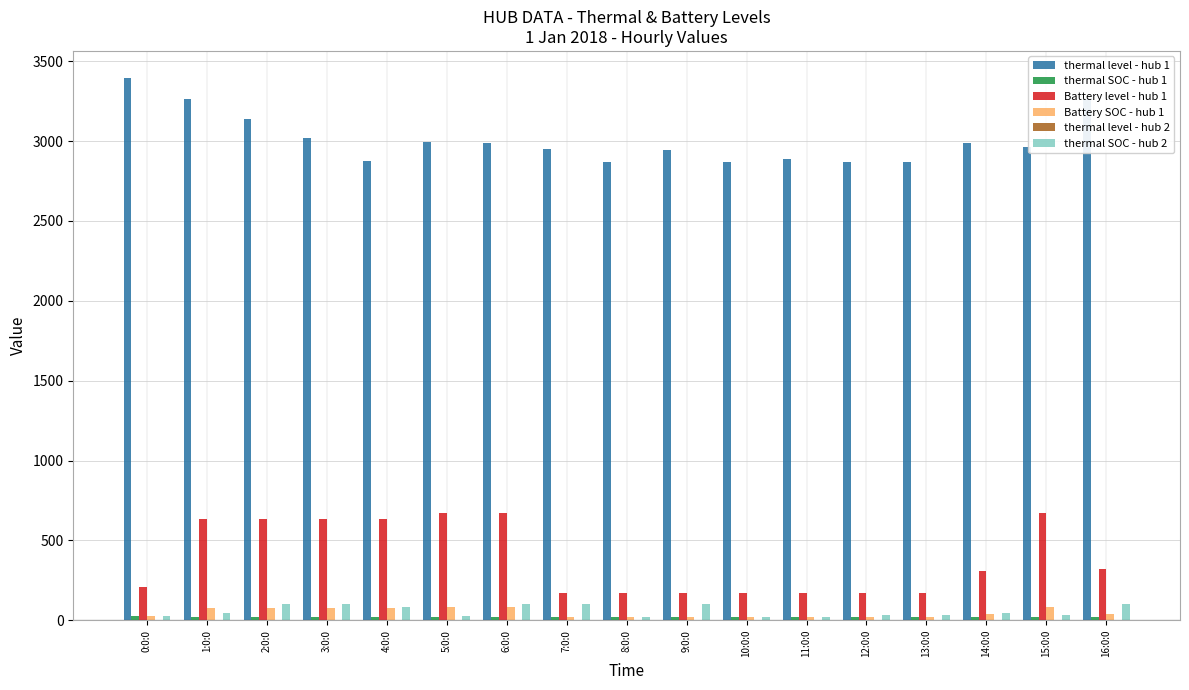

Which category has the highest value across all series?

0:0:0